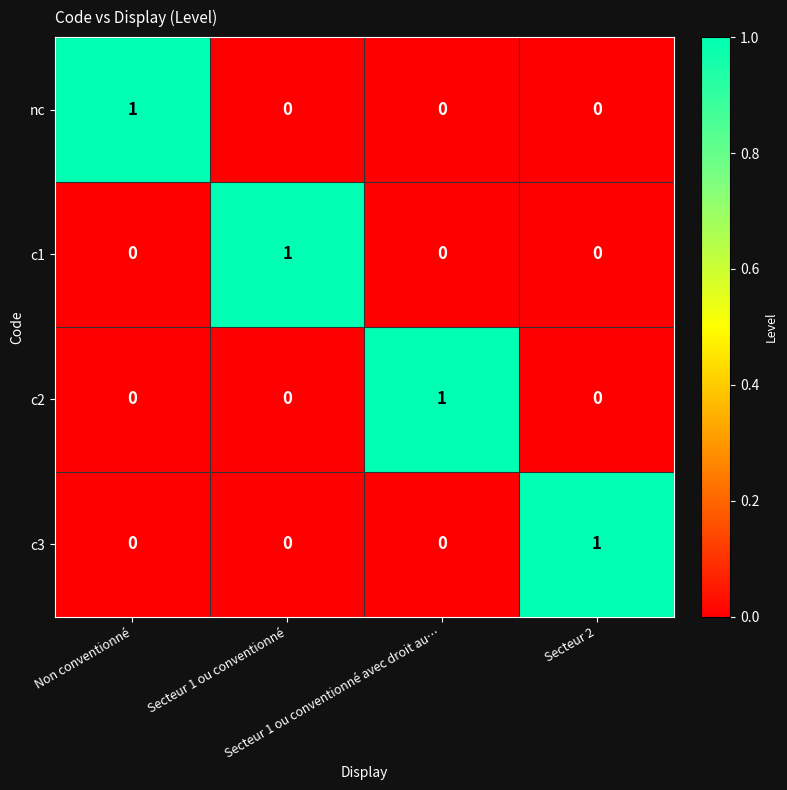

What is the greatest value displayed?

1